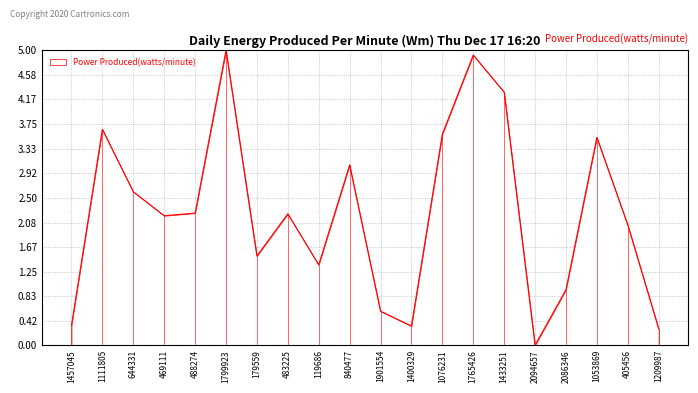

Between 1765426 and 1076231, which is larger?

1765426